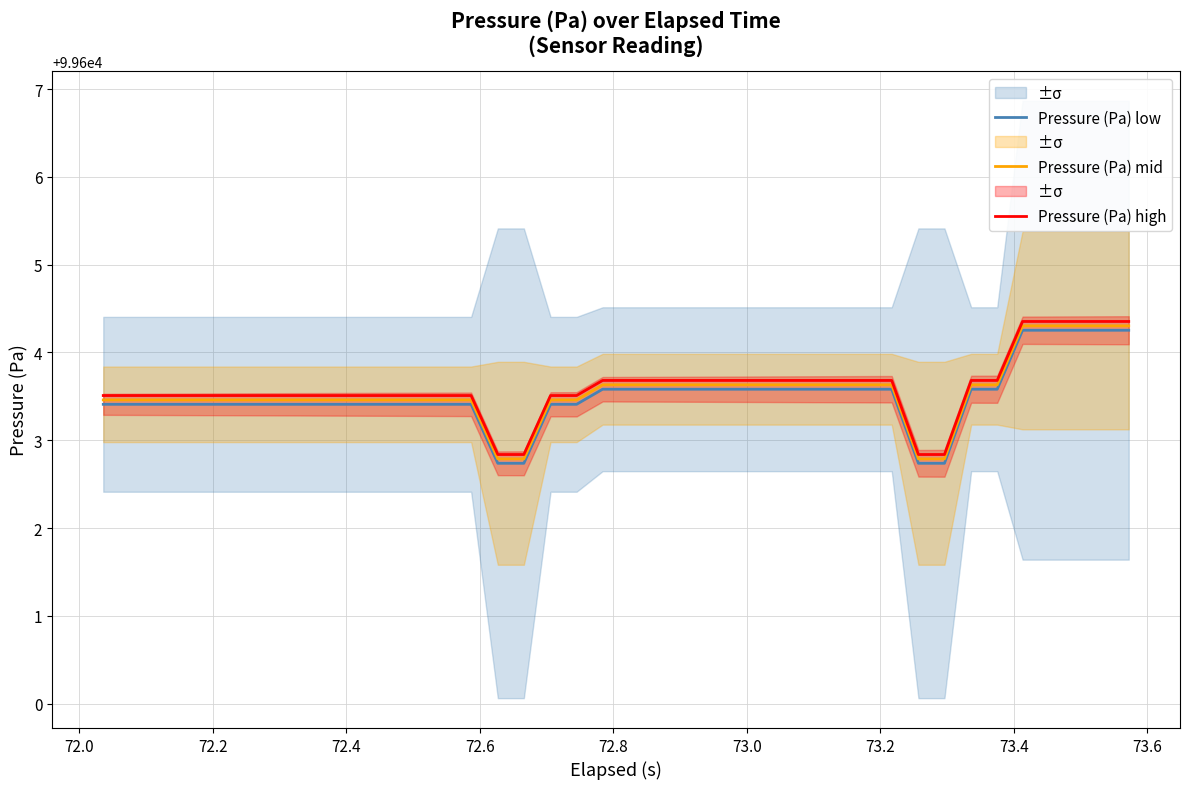

What is the maximum value for Pressure (Pa) low?

99604.3